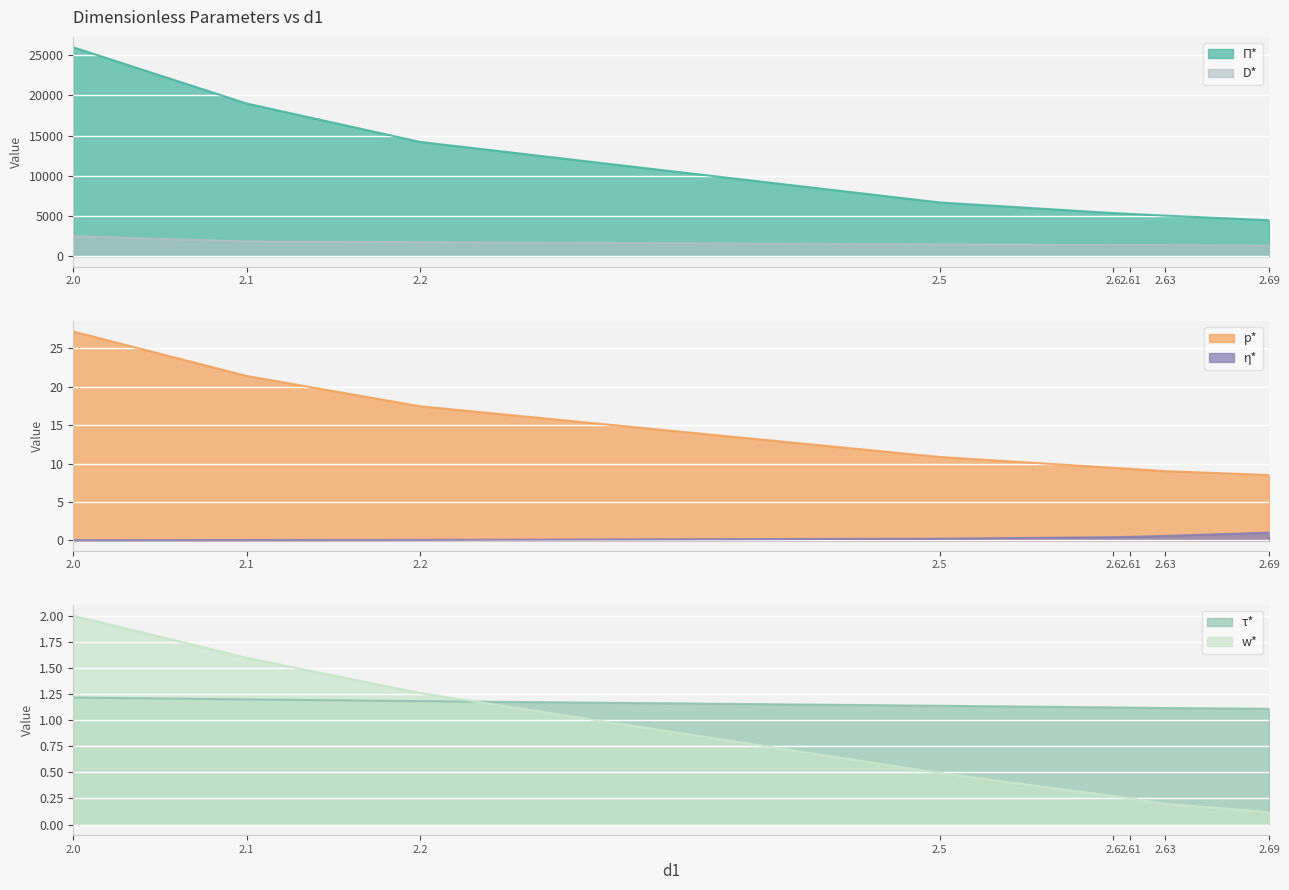

Reading right to left, list all the values displayed in this chart.

П*: 2.69=4466.4	2.63=5038.9	2.61=5252.4	2.6=5363.9	2.5=6675.8	2.2=14208.1	2.1=18984.6	2.0=25964.7
η*: 2.69=1.0	2.63=0.6	2.61=0.5	2.6=0.4	2.5=0.2	2.2=0.1	2.1=0.0	2.0=0.0
p*: 2.69=8.5	2.63=9.0	2.61=9.3	2.6=9.5	2.5=10.9	2.2=17.5	2.1=21.4	2.0=27.2
τ*: 2.69=1.1	2.63=1.1	2.61=1.1	2.6=1.1	2.5=1.1	2.2=1.2	2.1=1.2	2.0=1.2
w*: 2.69=0.1	2.63=0.2	2.61=0.2	2.6=0.3	2.5=0.5	2.2=1.3	2.1=1.6	2.0=2.0
D*: 2.69=1313.4	2.63=1374.6	2.61=1380.5	2.6=1385.4	2.5=1460.6	2.2=1746.6	2.1=1828.1	2.0=2483.5